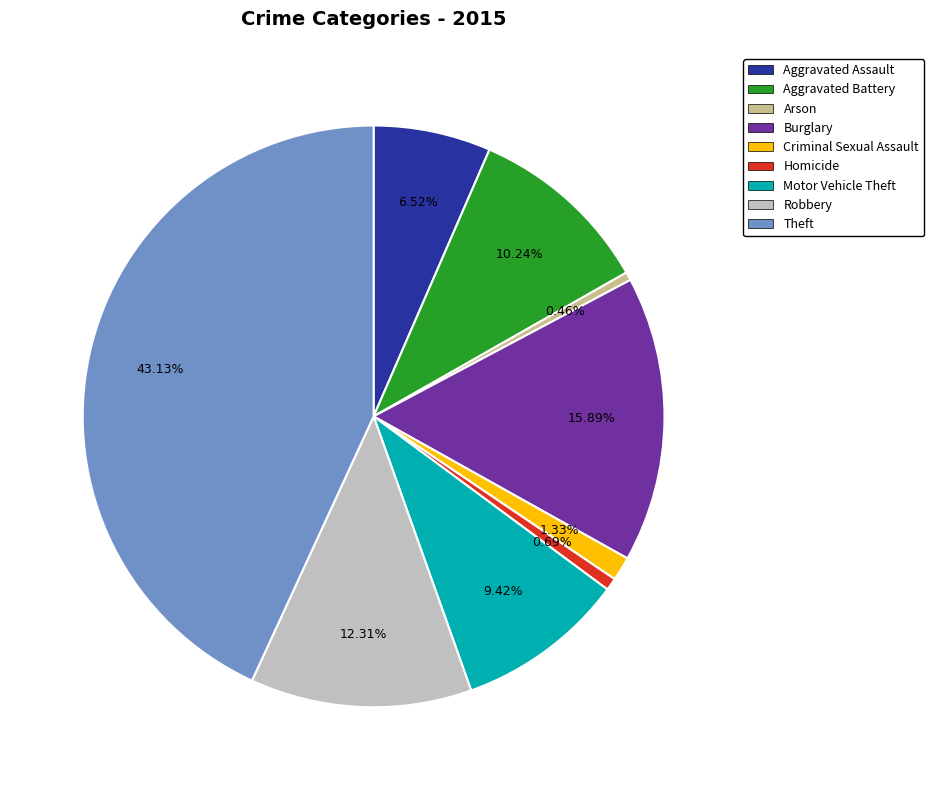

To the nearest percent, what is the difference between the largest and smallest slice percentages?

43%